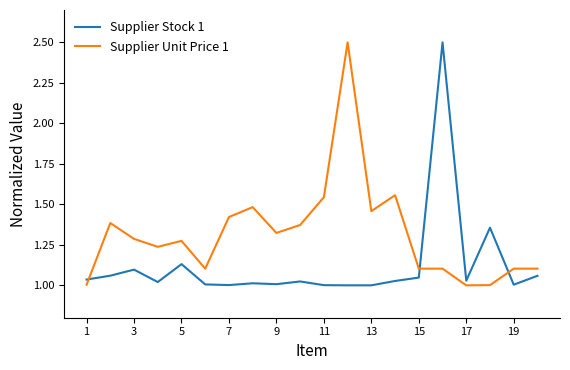

Rank the series by their average value, from lowest to highest.

Supplier Stock 1, Supplier Unit Price 1